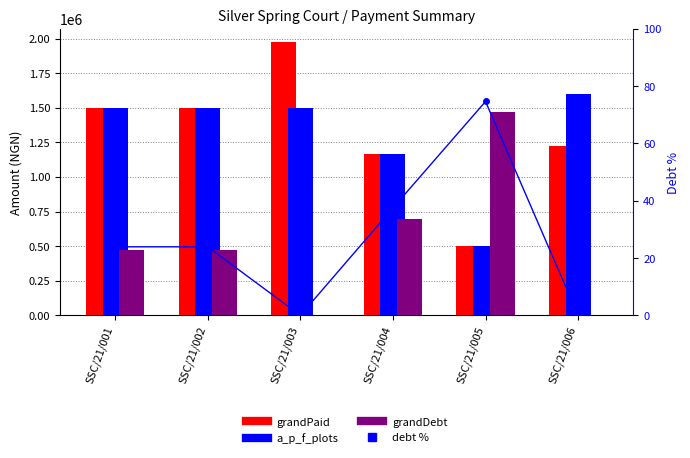

How many data points does each series have?

6